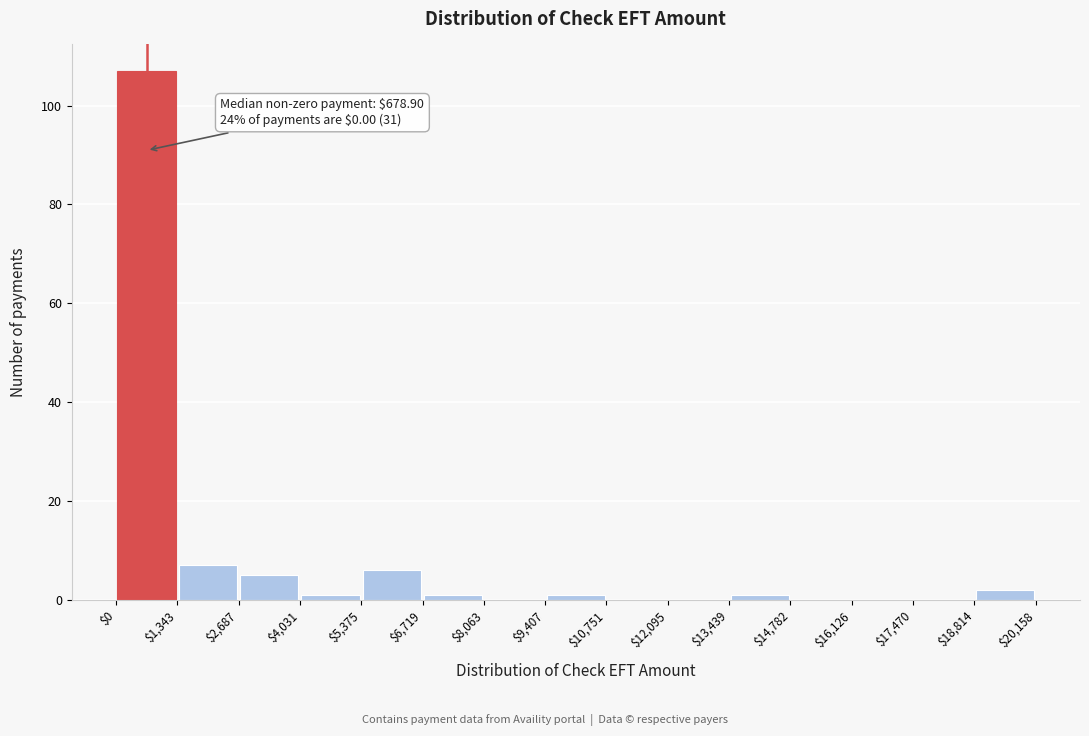

Which range on the x-axis has the tallest bar?

$0 to $1,343